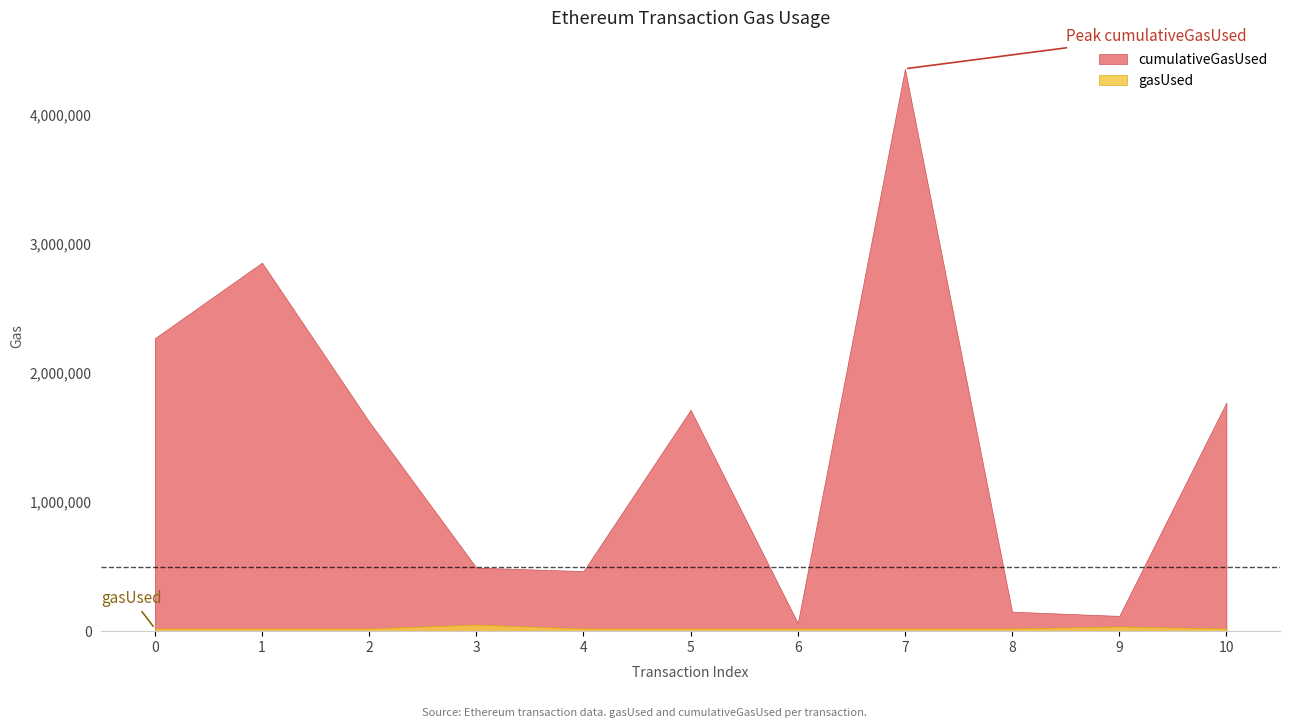

At which category is the sum across all series the highest?

7